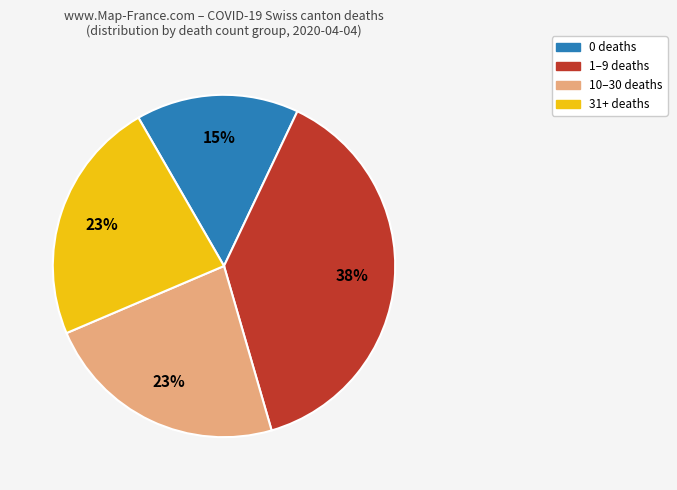

Is there any slice that represents more than half of the pie?

No